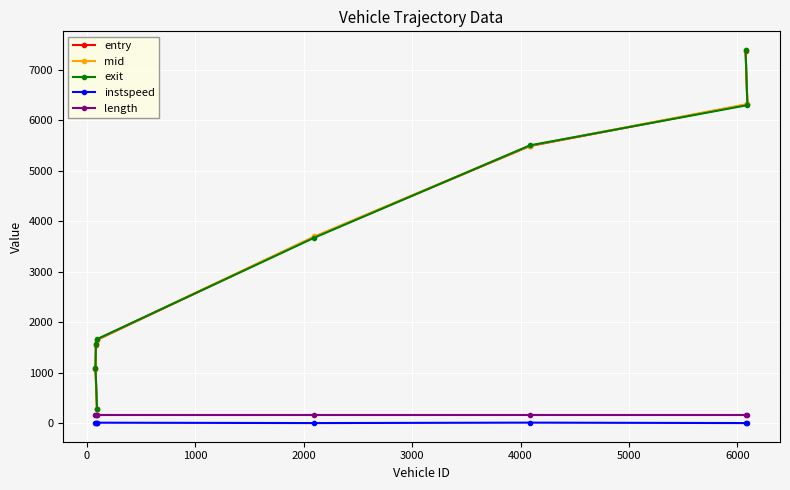

Count the number of categories in the chart.

8